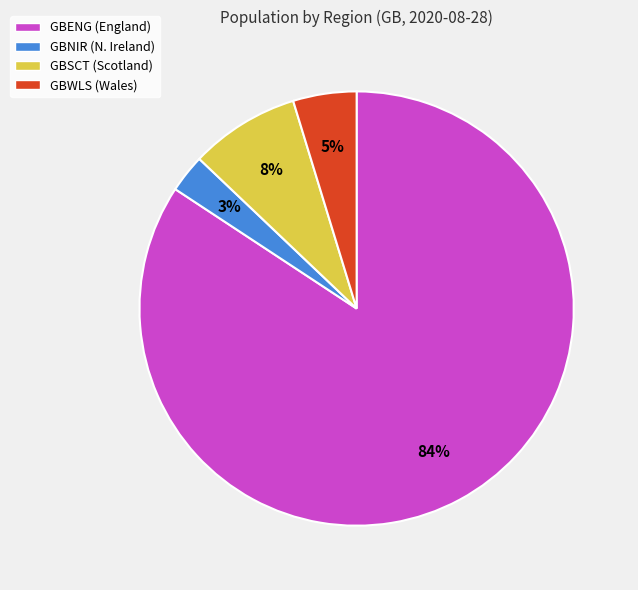

What is the largest slice in the pie chart?

GBENG